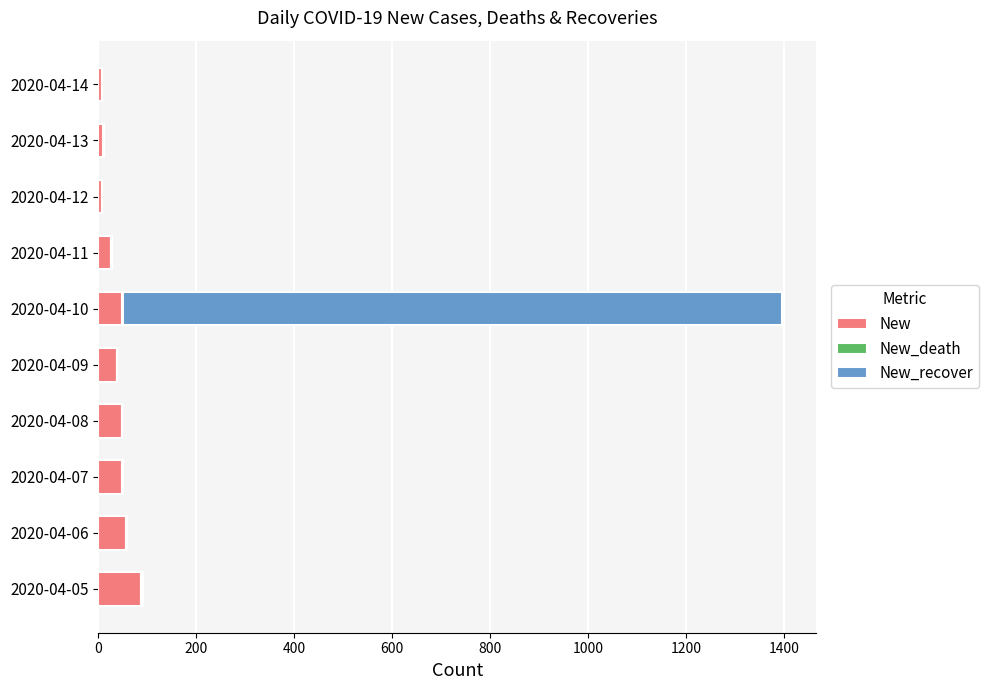

At which label does New reach its peak?

2020-04-05